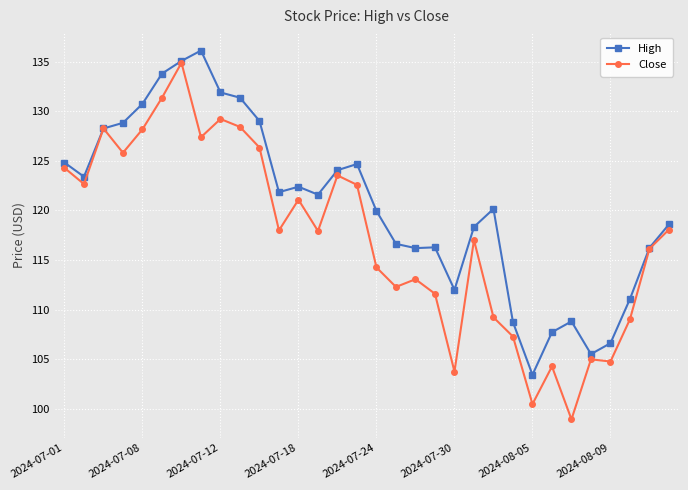

What is the maximum value for High?

136.1